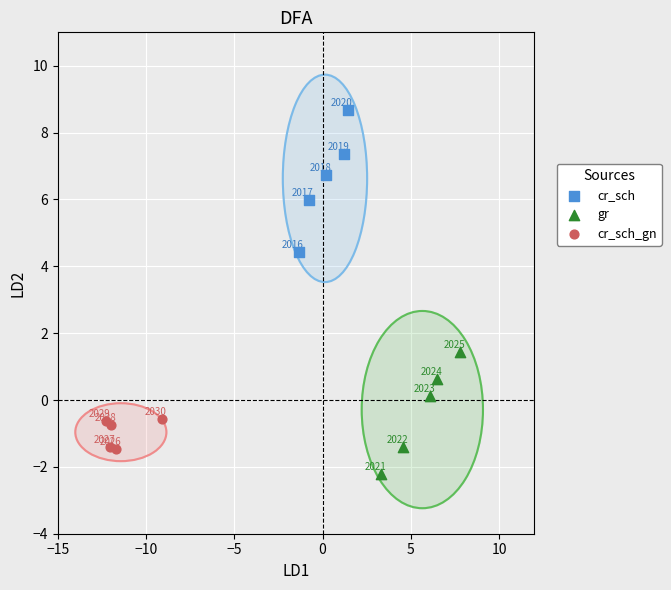

Which series has the largest Y range (max minus min)?

cr_sch